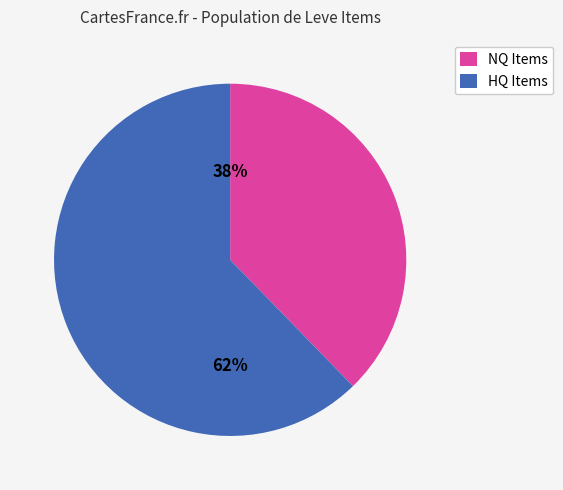

Which has a higher value, HQ Items or NQ Items?

HQ Items